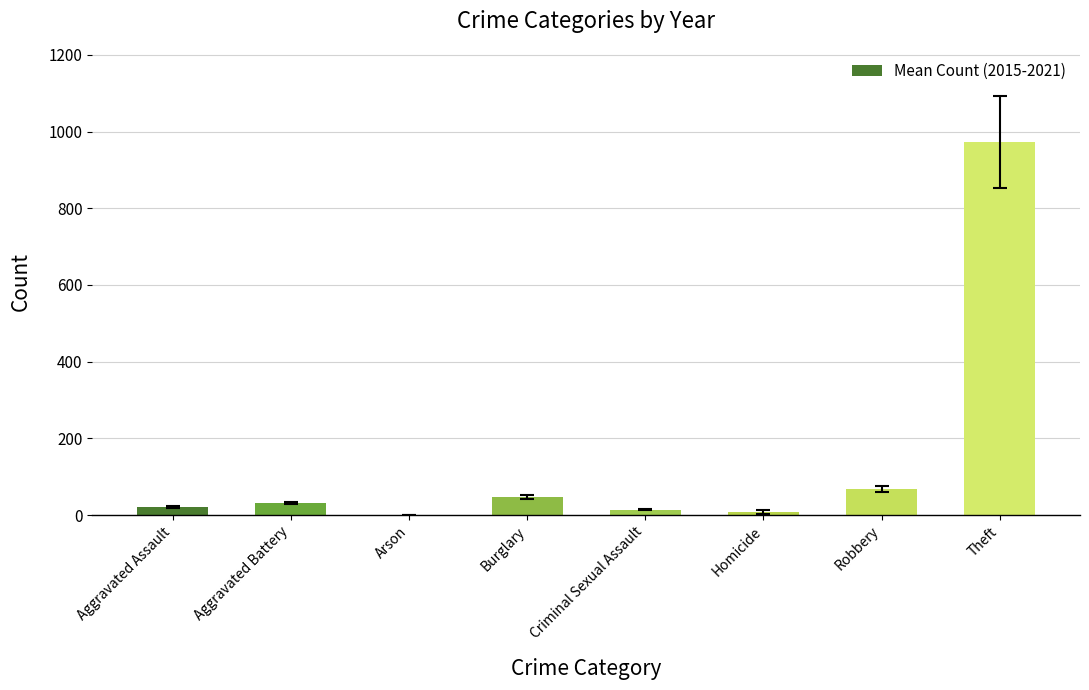

Are the bars horizontal?

No